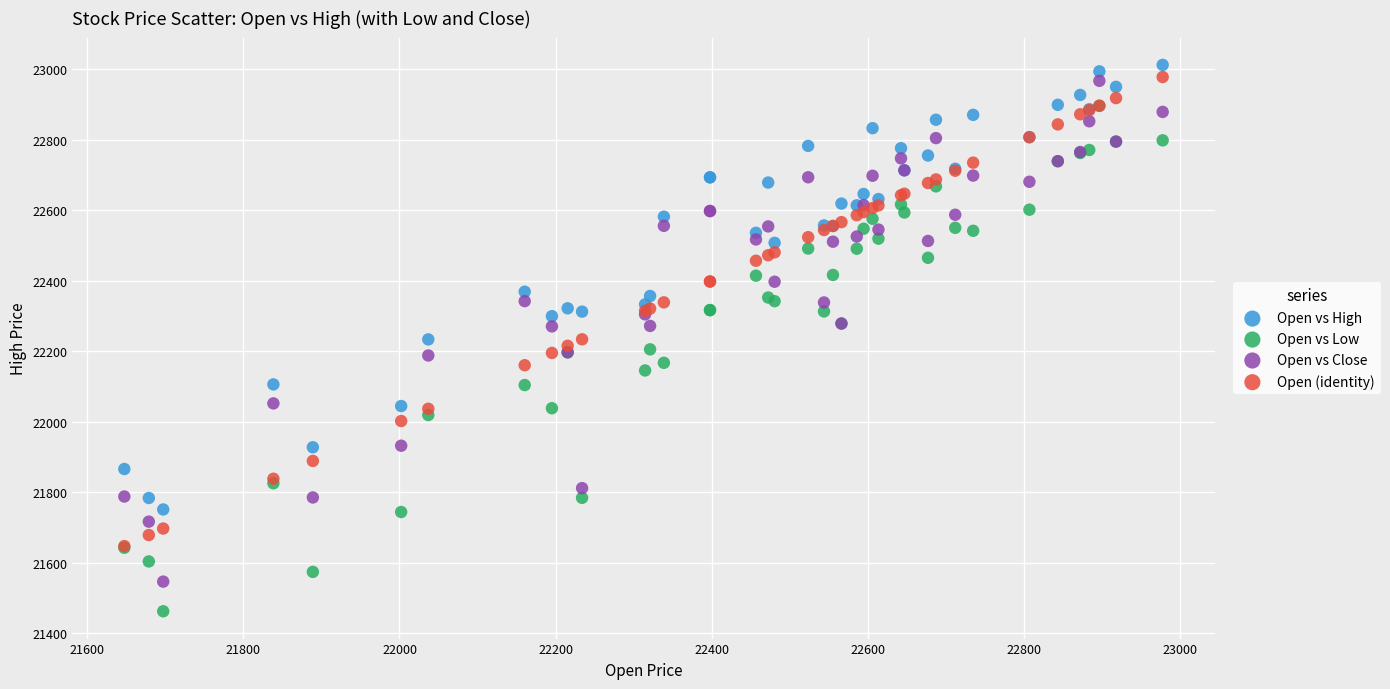

What are all the series names shown in the legend?

Open vs High, Open vs Low, Open vs Close, Open (identity)